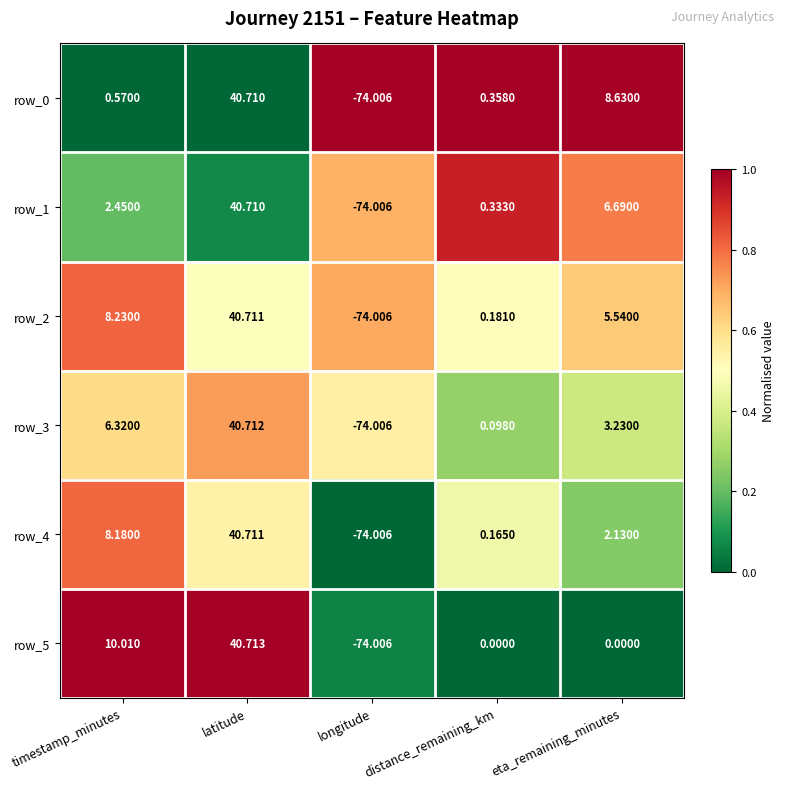

How many values in row_0 are above zero?

4